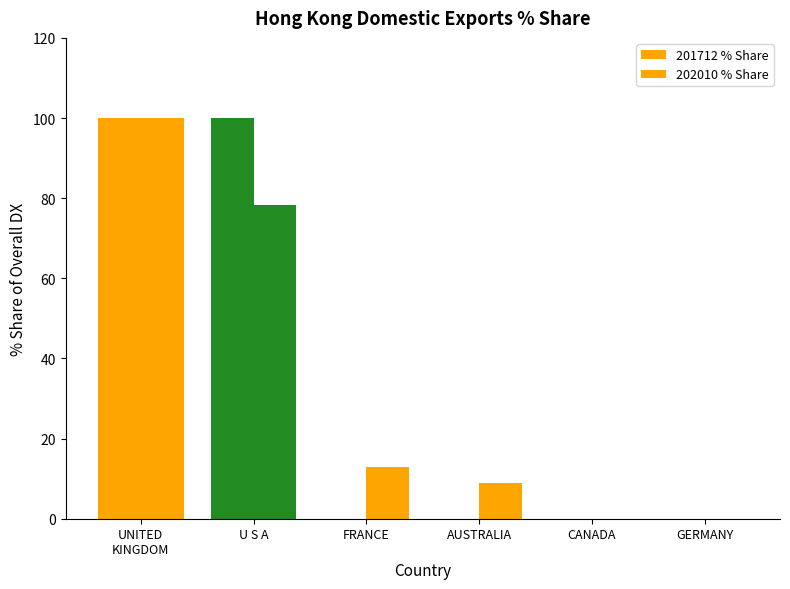

Which series has the largest range (max minus min)?

201712 % Share